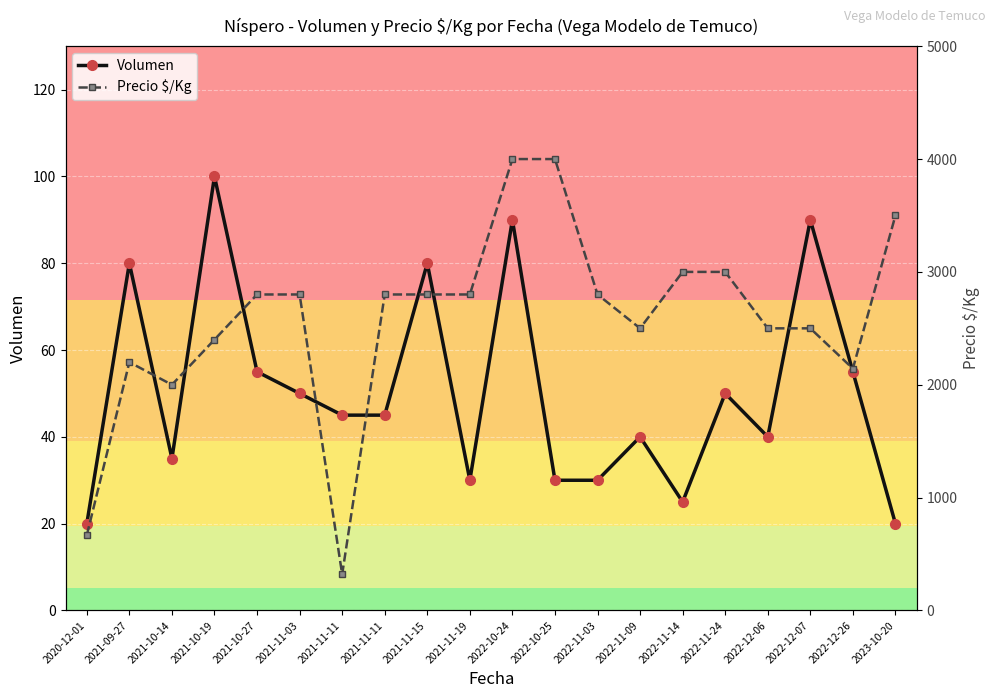

What is the value of the Precio $/Kg point at the 15th from the left?

3000